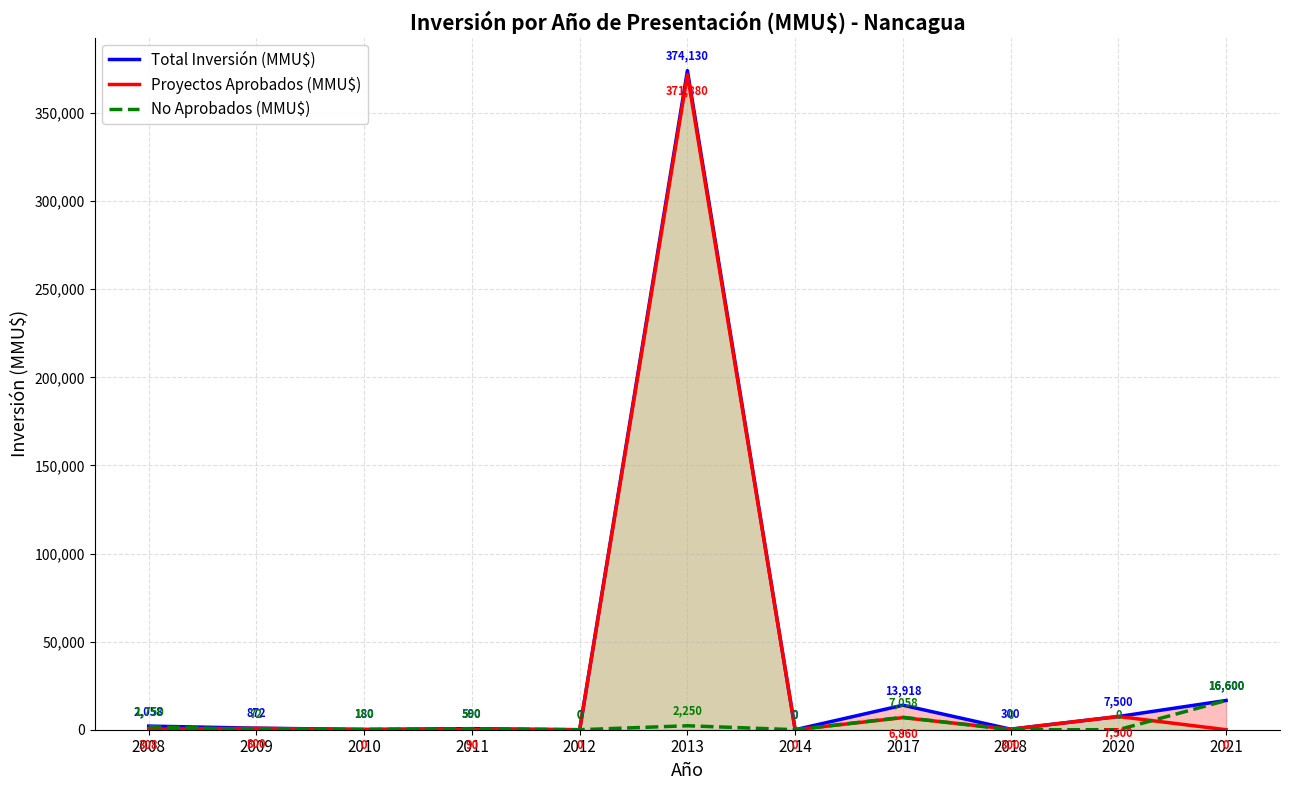

True or false: Proyectos Aprobados (MMU$) and No Aprobados (MMU$) intersect in this chart.

True